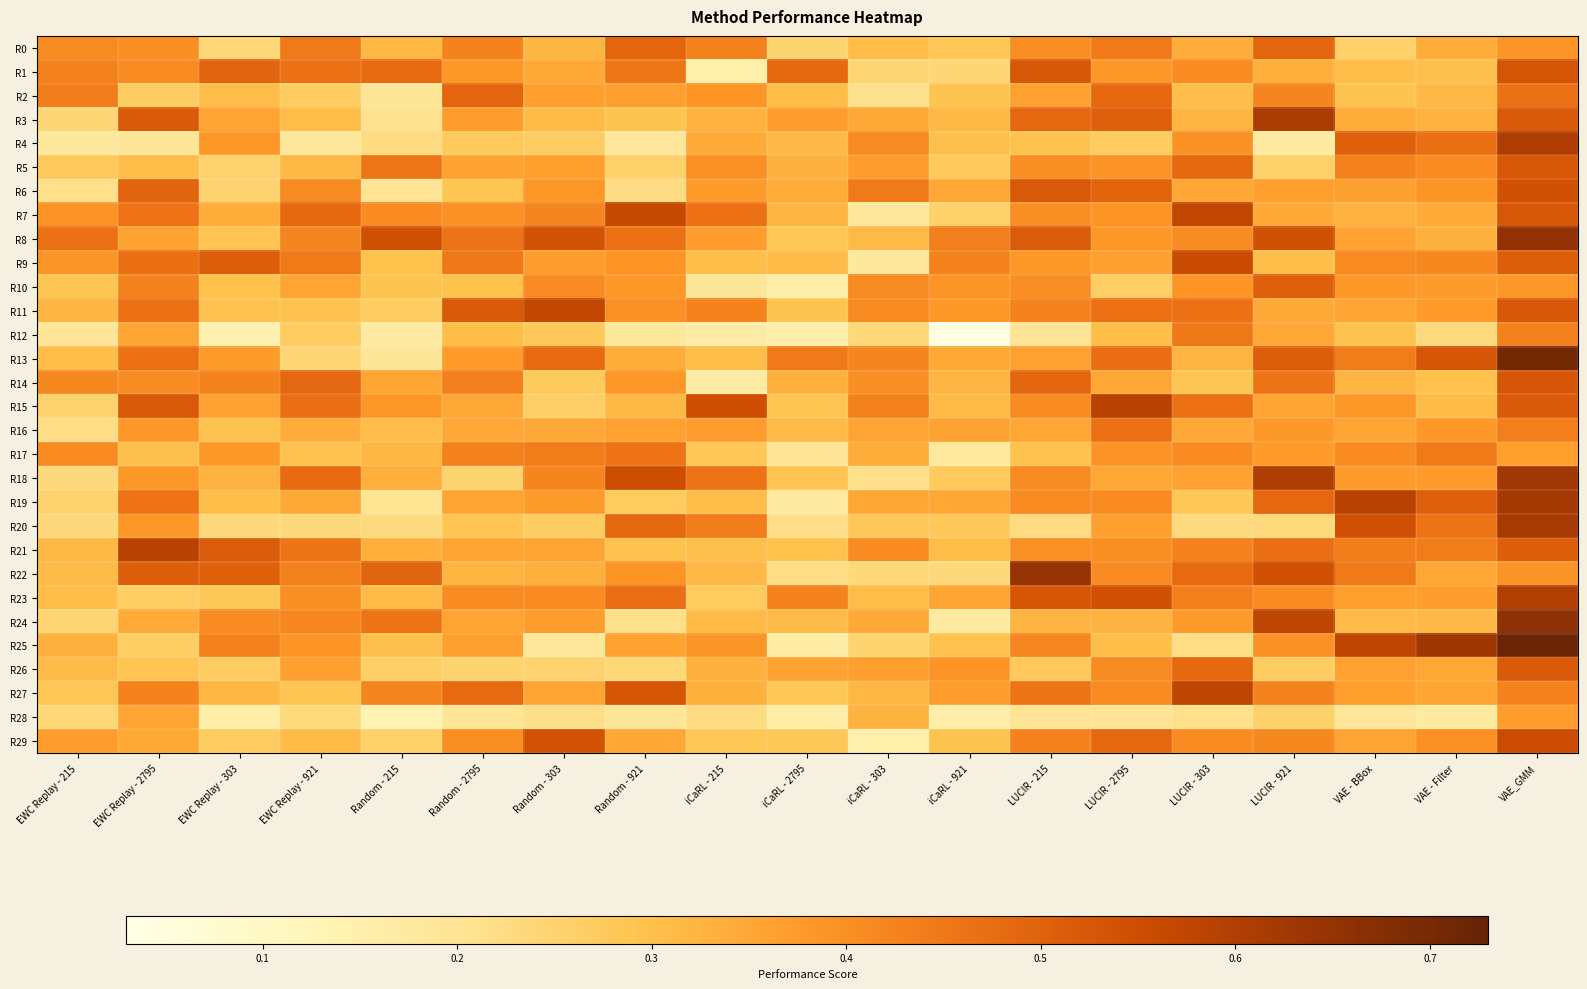

What is the difference between the highest and lowest values at iCaRL - 303?

0.3